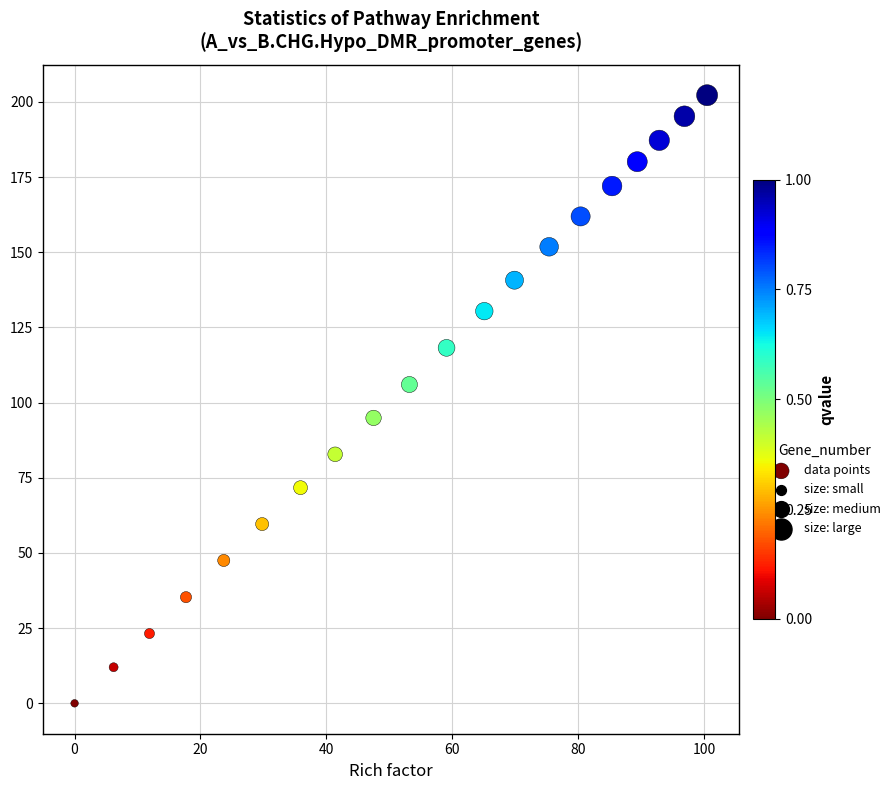

What is the range of Y values (max minus min)?

202.2